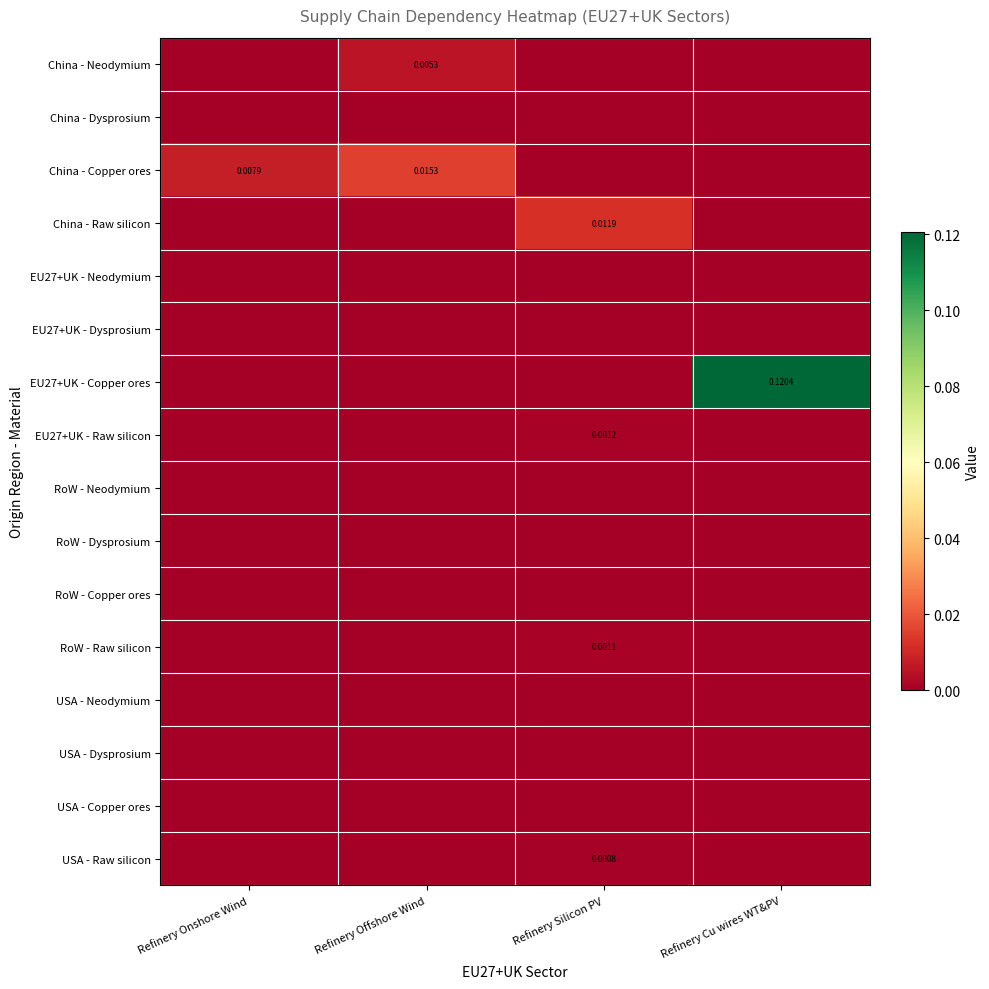

What is the difference between the highest and lowest values at Refinery Cu wires WT&PV?

0.1